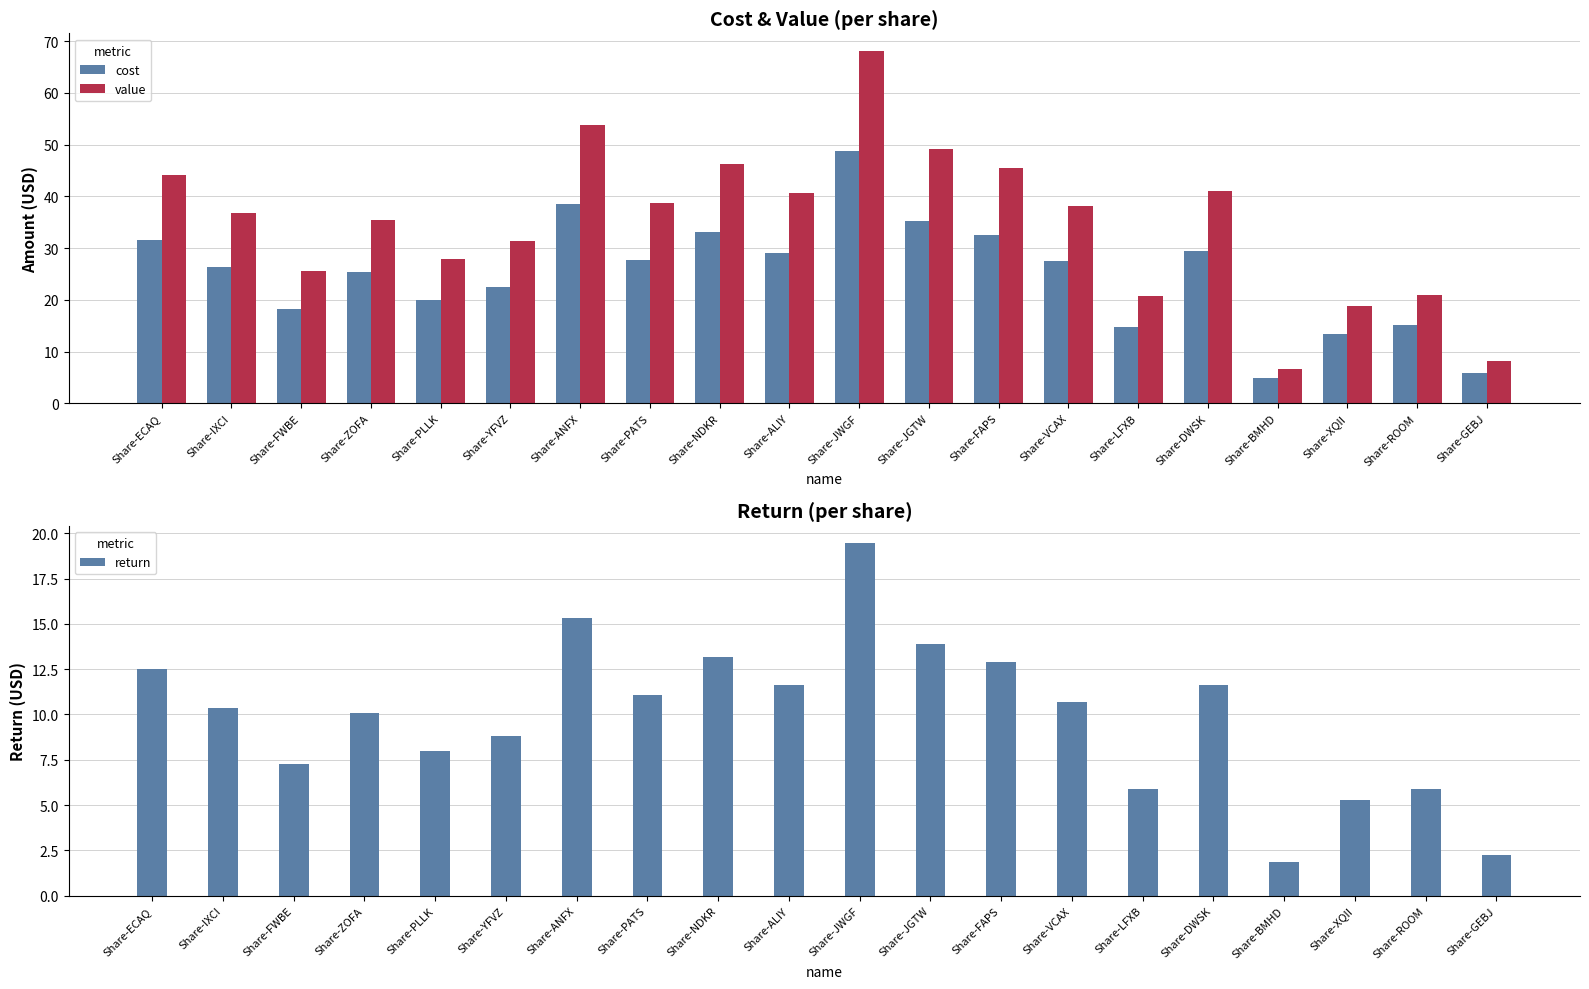

Where is value nearest to the value 37?

Share-IXCI